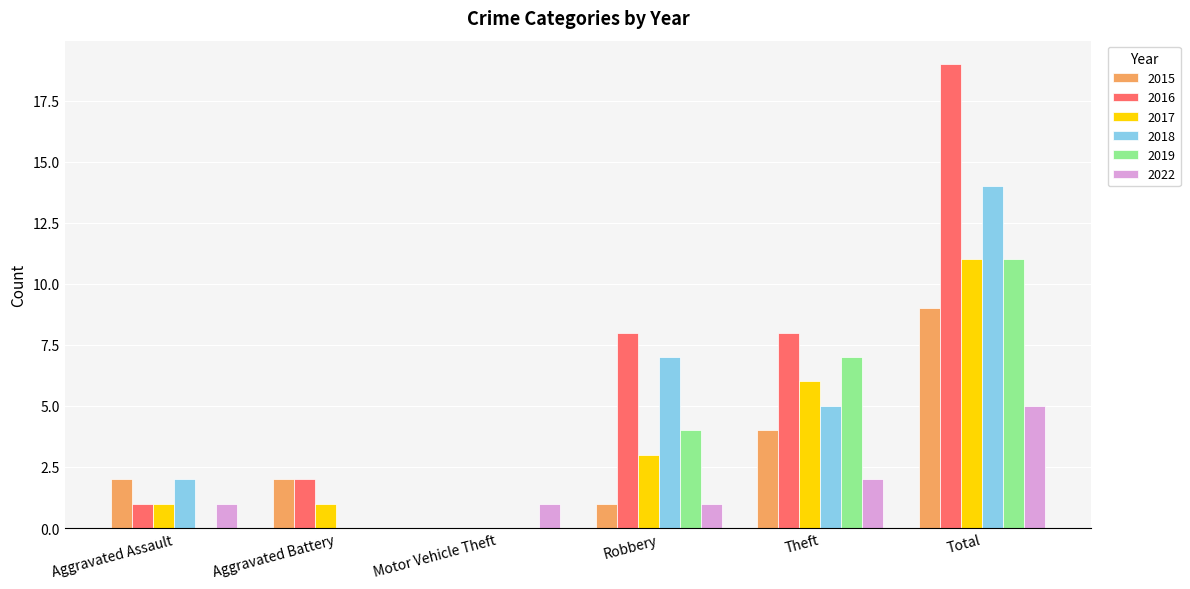

Between Motor Vehicle Theft and Theft, which series saw the biggest shift?

2016